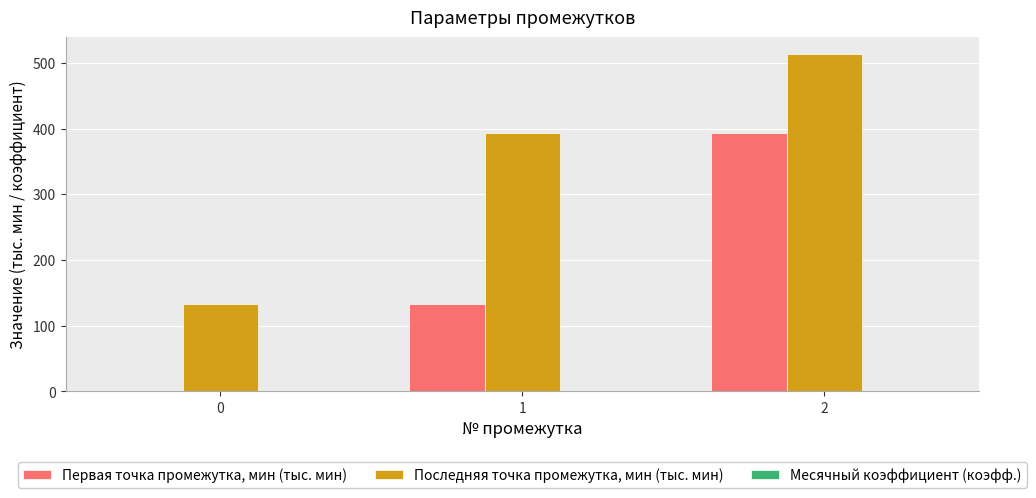

Which series changed the most between 1 and 2?

Первая точка промежутка, мин (тыс. мин)